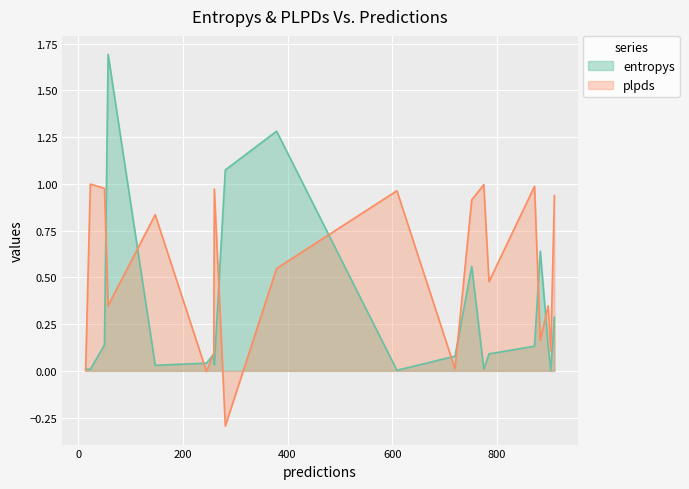

True or false: plpds has more than 1 interior local peaks.

True